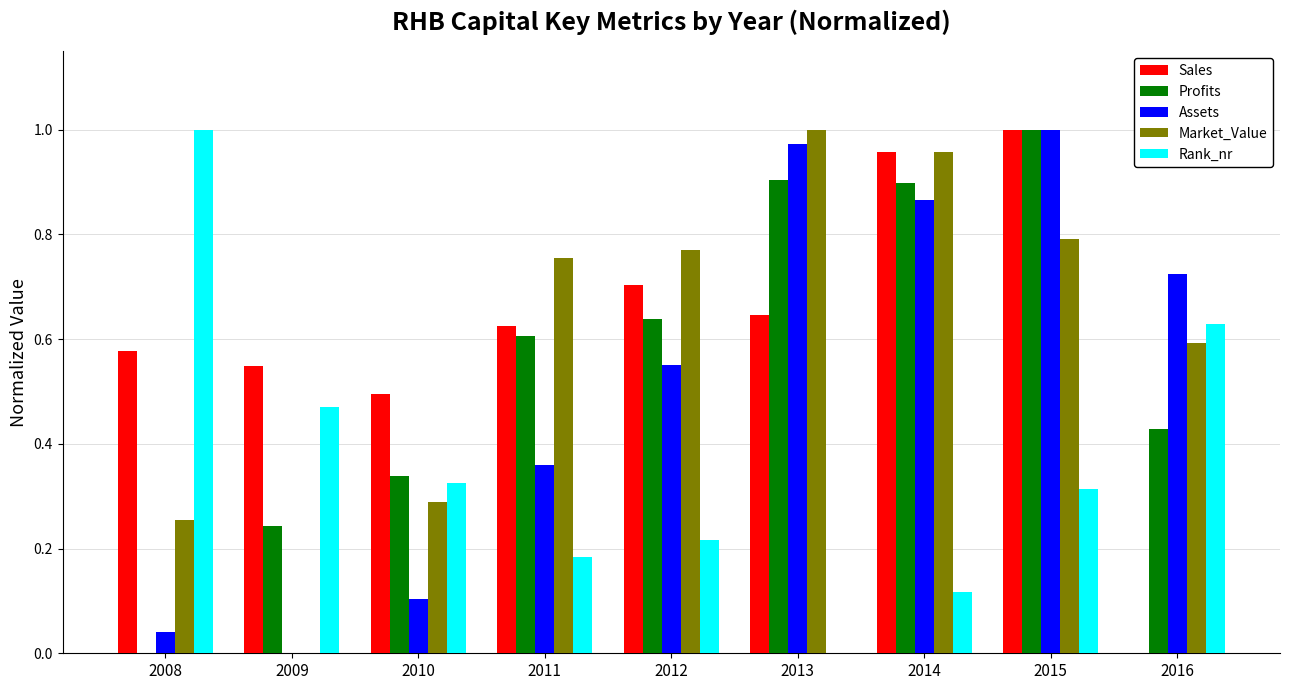

Which series changed the most between 2012 and 2013?

Assets